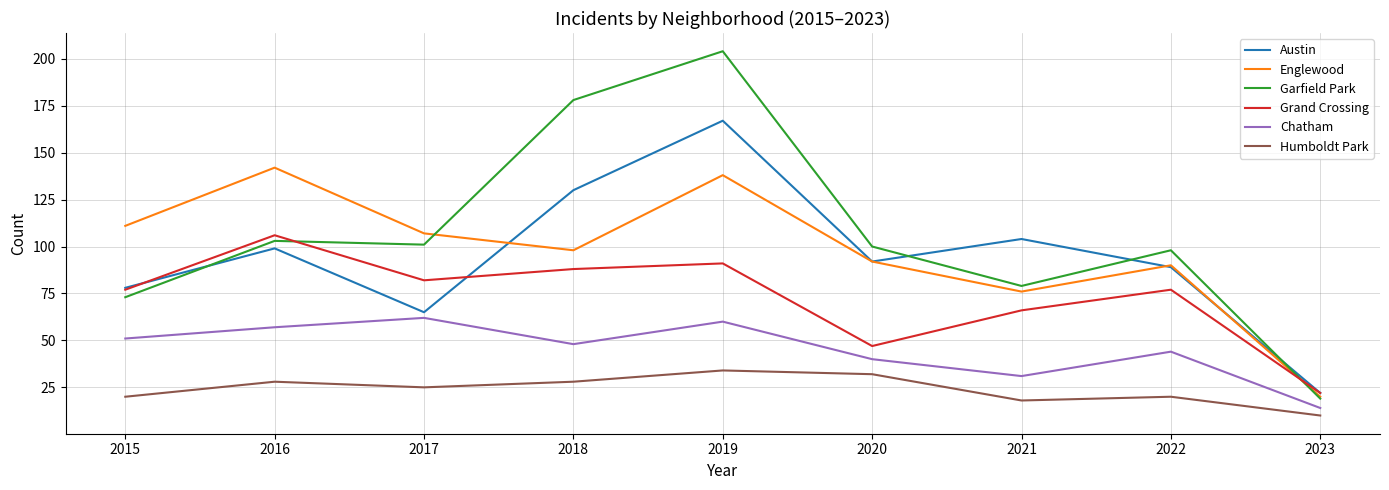

What is the difference between the highest and lowest values at 2020?

68